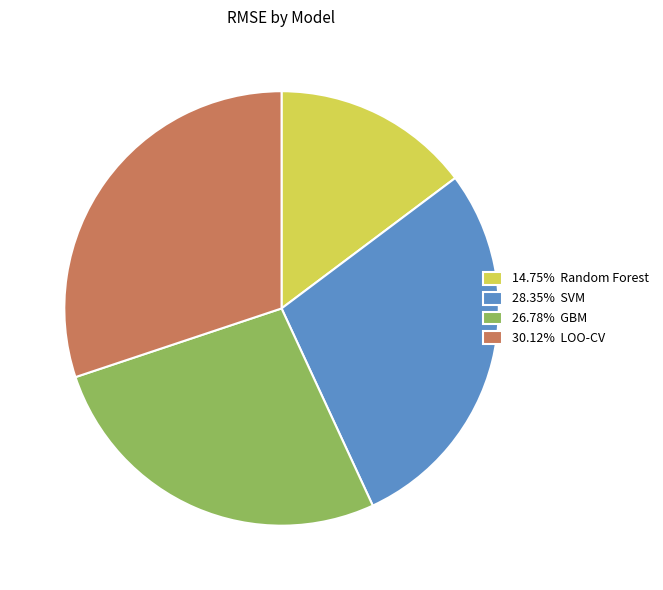

Do 26.78% GBM and 28.35% SVM together represent more than half of the pie?

Yes